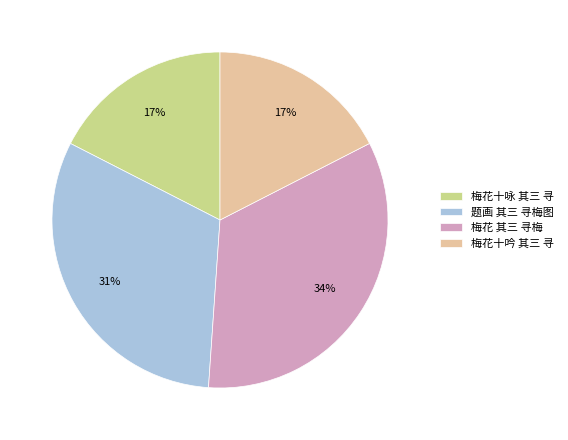

How many slices are in this pie chart?

4